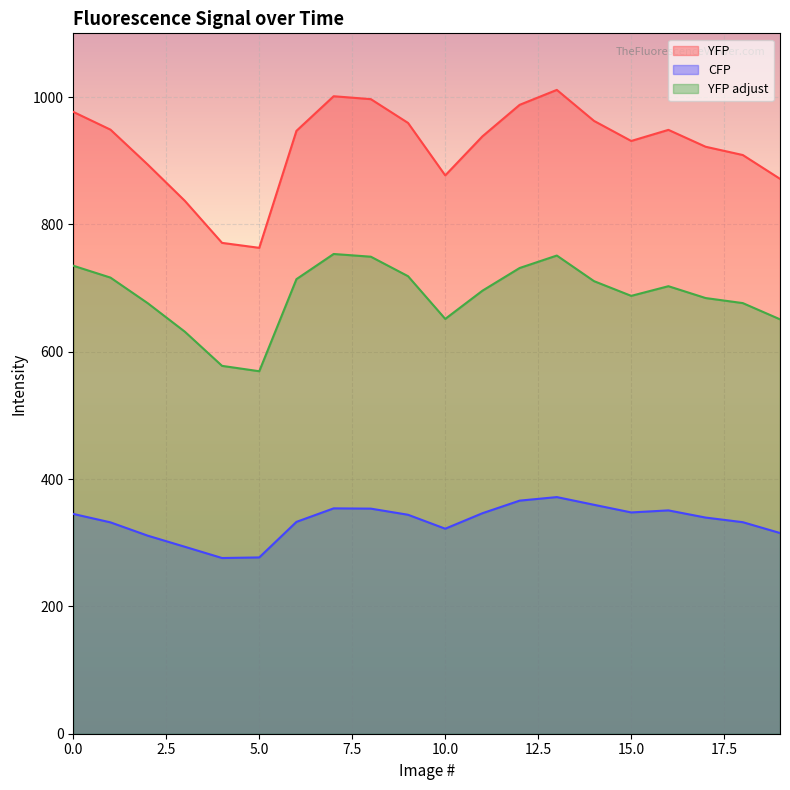

List the series in order of their overall mean, lowest first.

CFP, YFP adjust, YFP